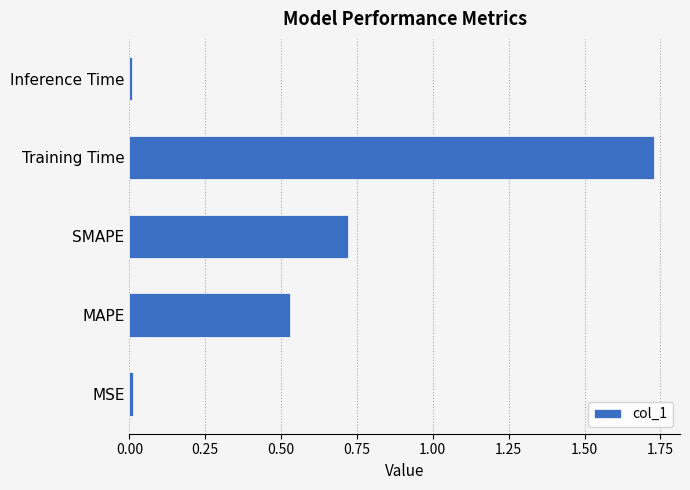

True or false: the data shows 0.0 at Inference Time.

True